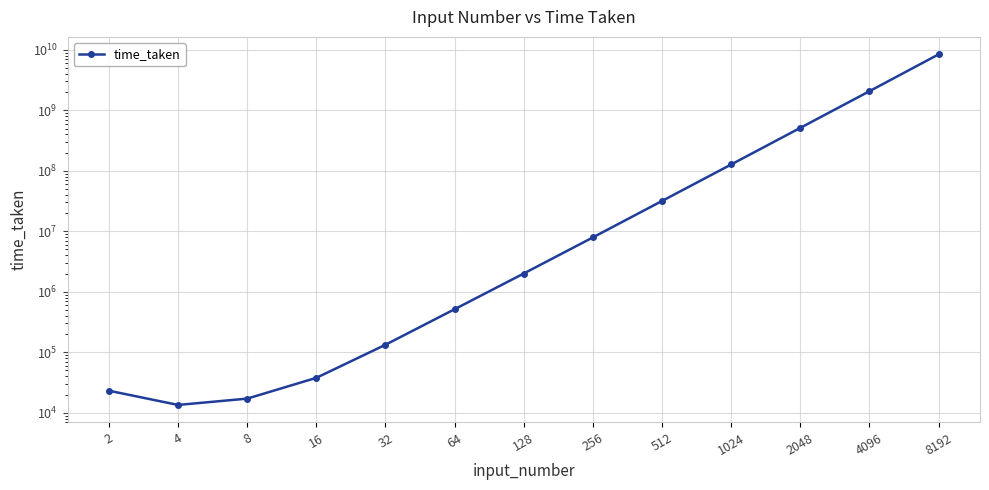

True or false: the data shows 44374594.9 at 1024.

False